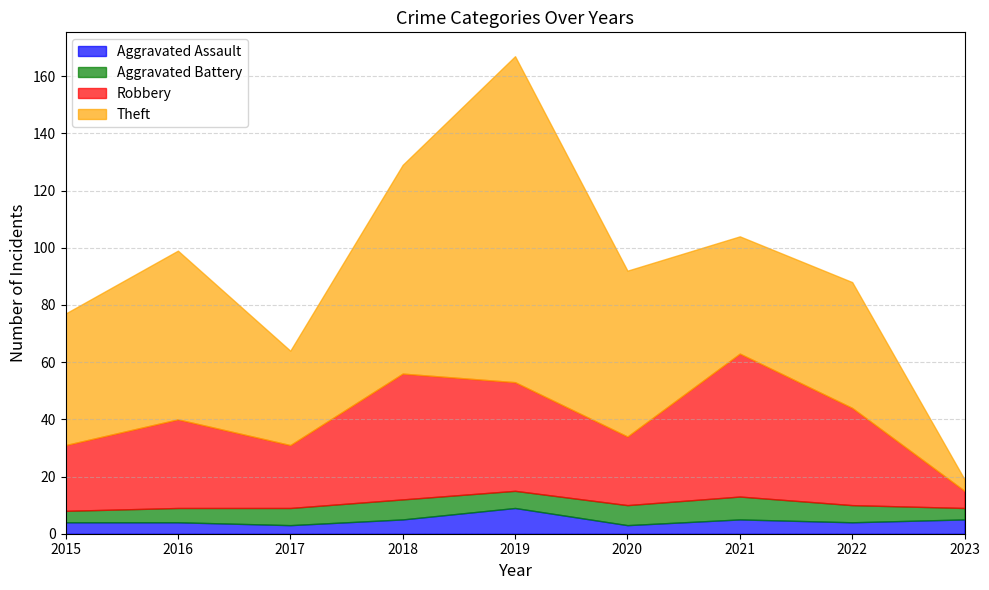

At which label does Theft first exceed 46?

2016